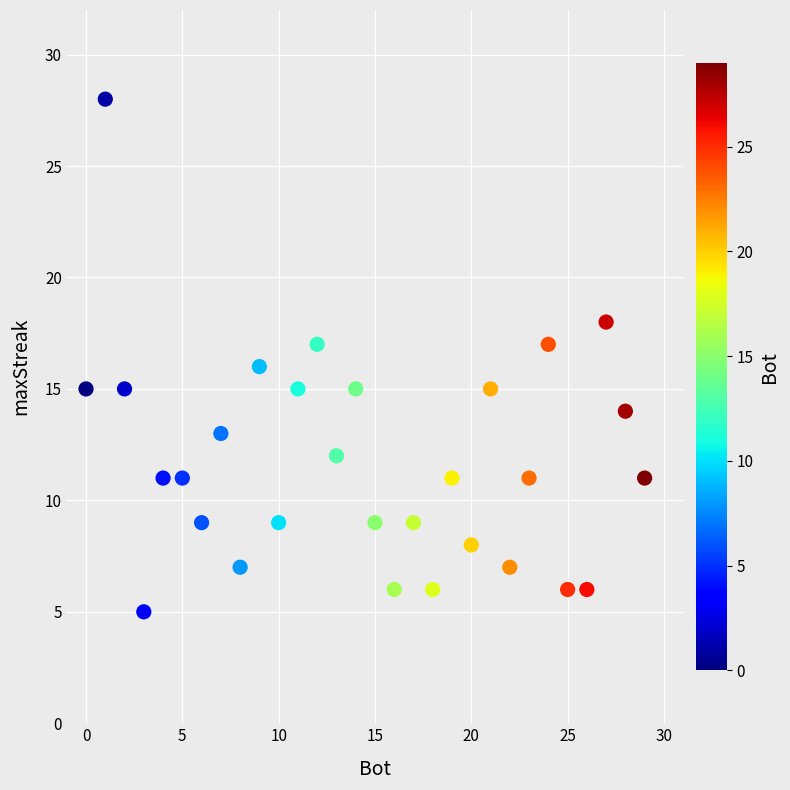

What is the range of Y values (max minus min)?

23